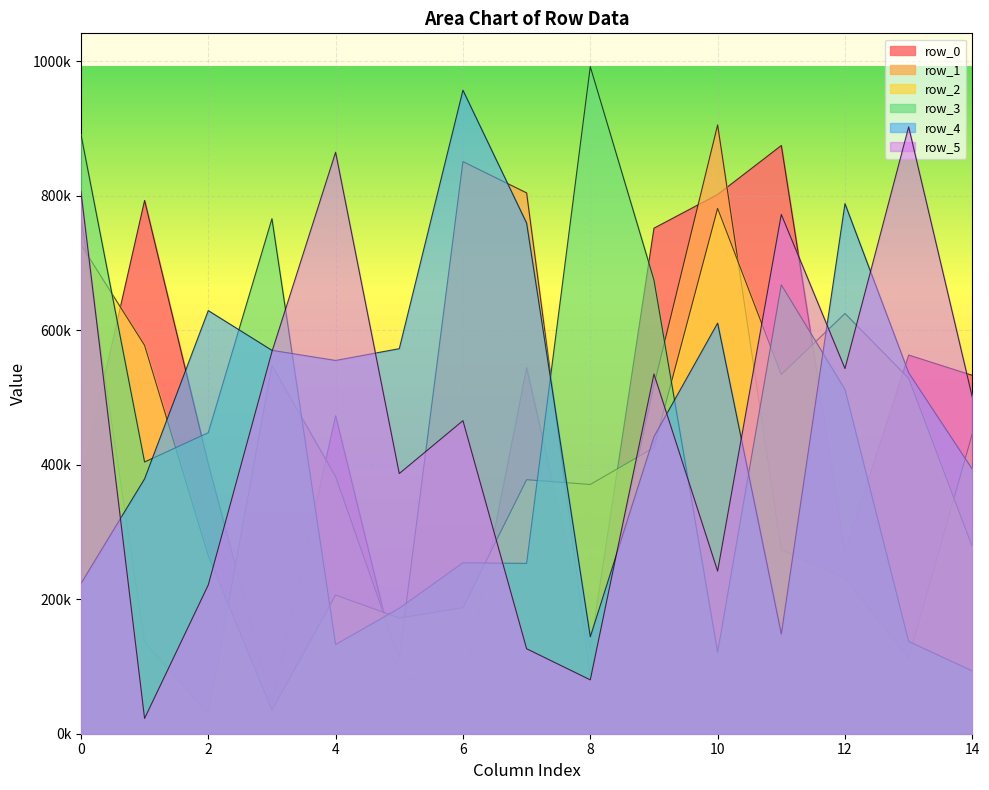

How many values in the row_5 series are below 500494?

7